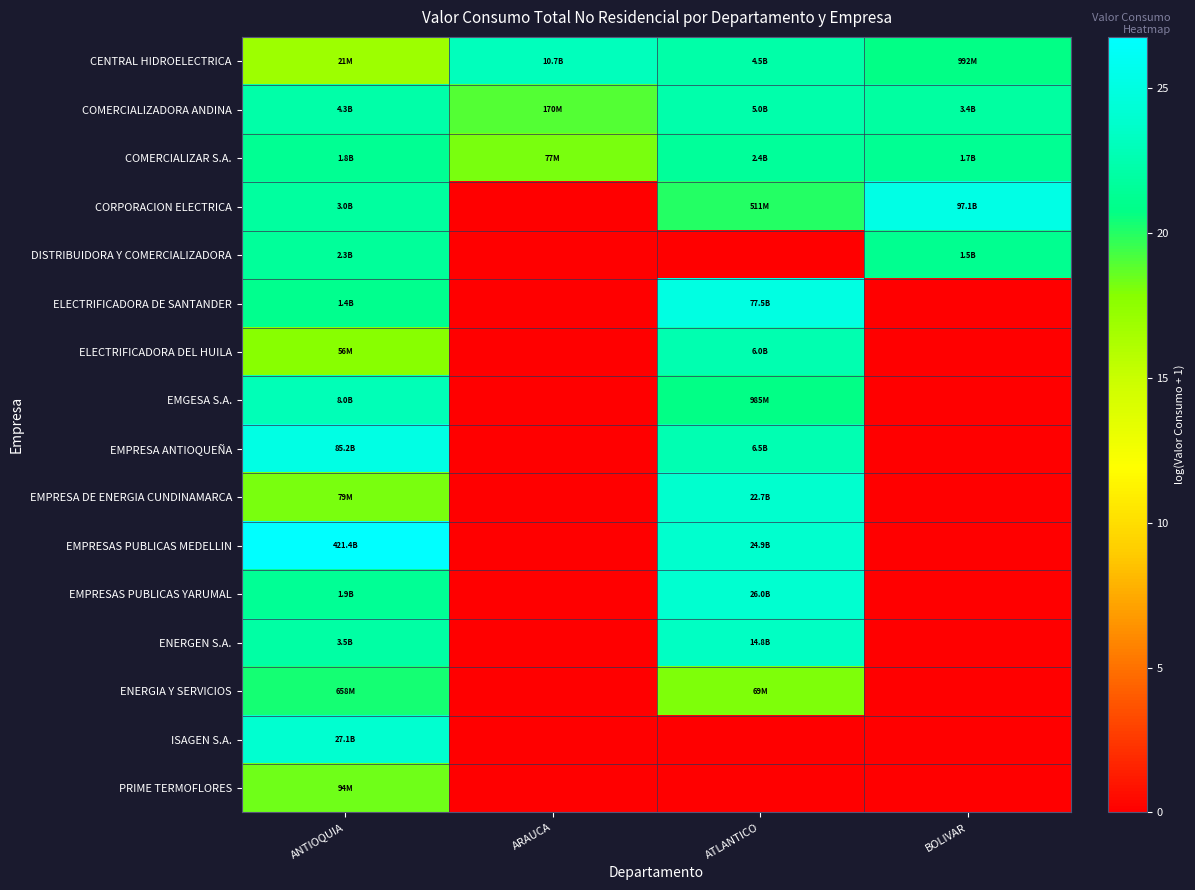

What is the total value across all series at BOLIVAR?

110.4